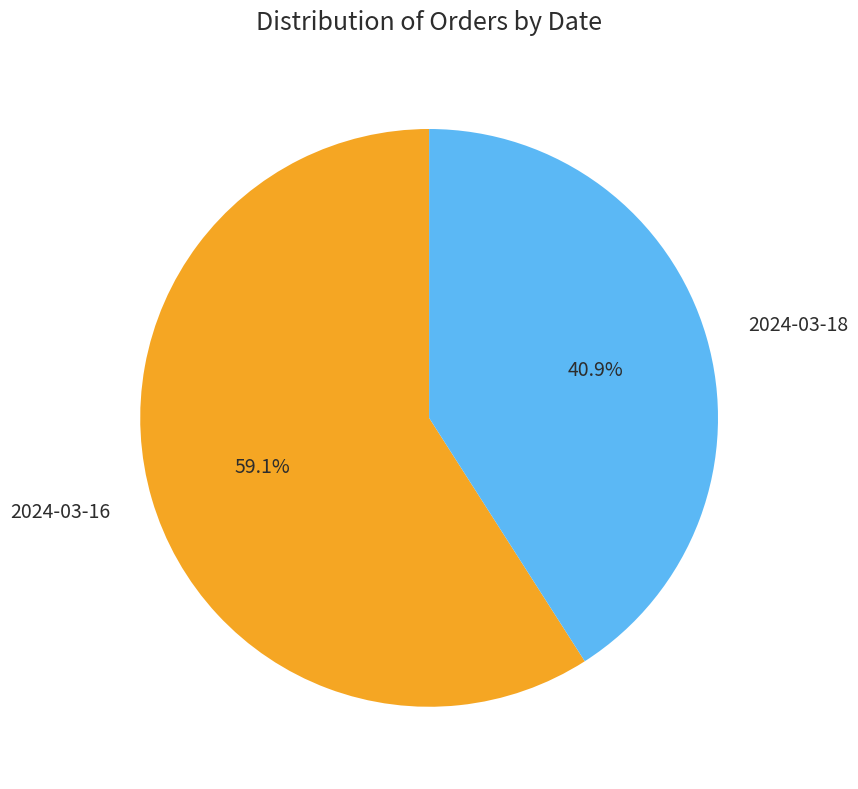

To the nearest percent, what is the average slice percentage?

50%